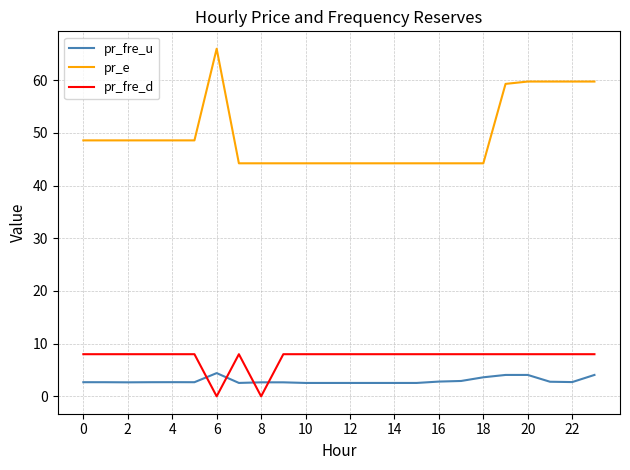

Which series has the widest spread of values?

pr_e